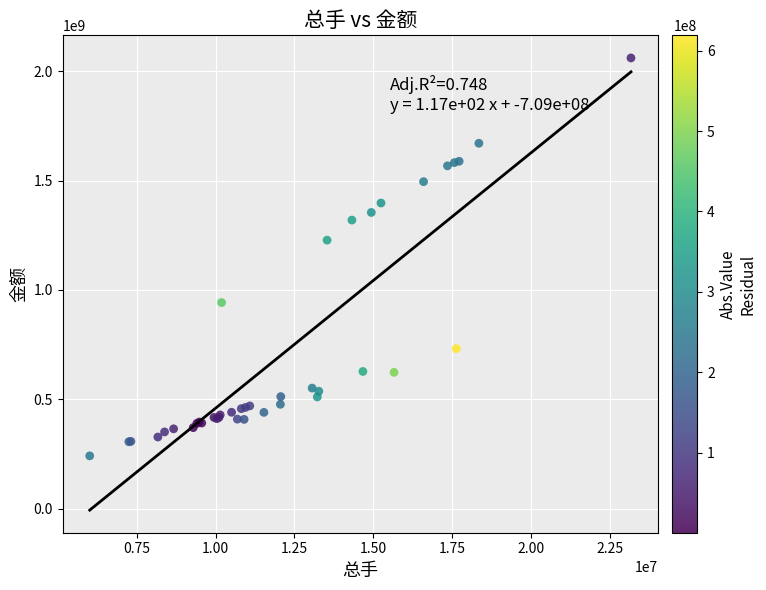

What Y value in the scatter plot is closest to 1151413000?

1228010000